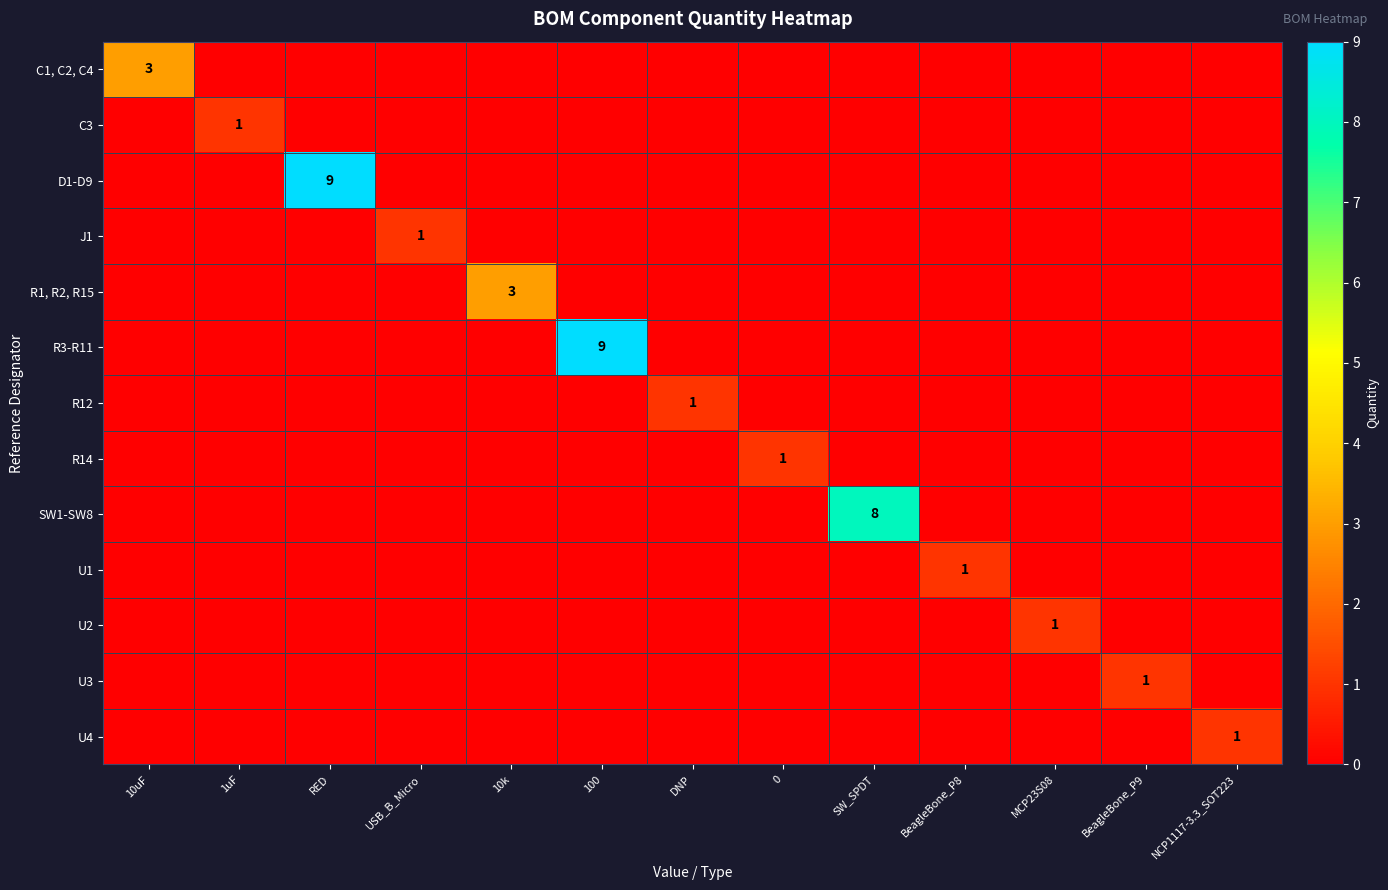

At how many categories does at least one series exceed 0?

13